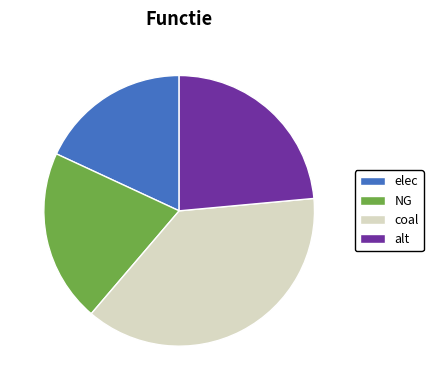

Which category has the biggest portion of the pie?

coal